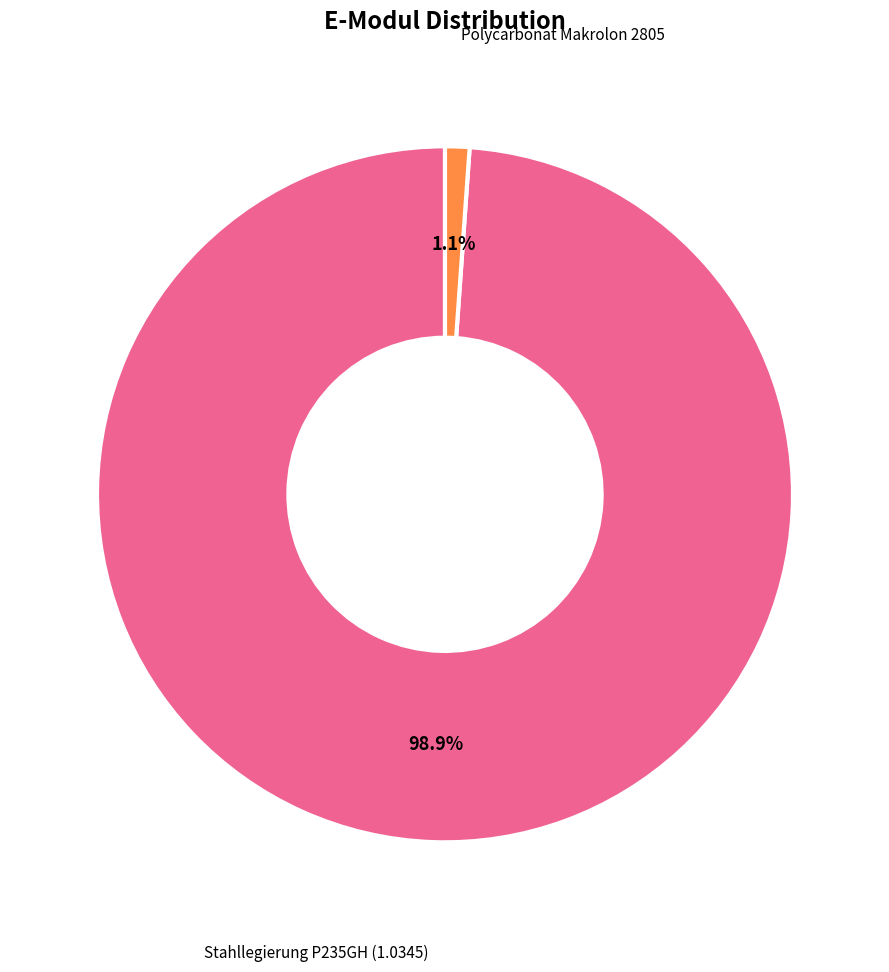

Does any single category account for the majority?

Yes